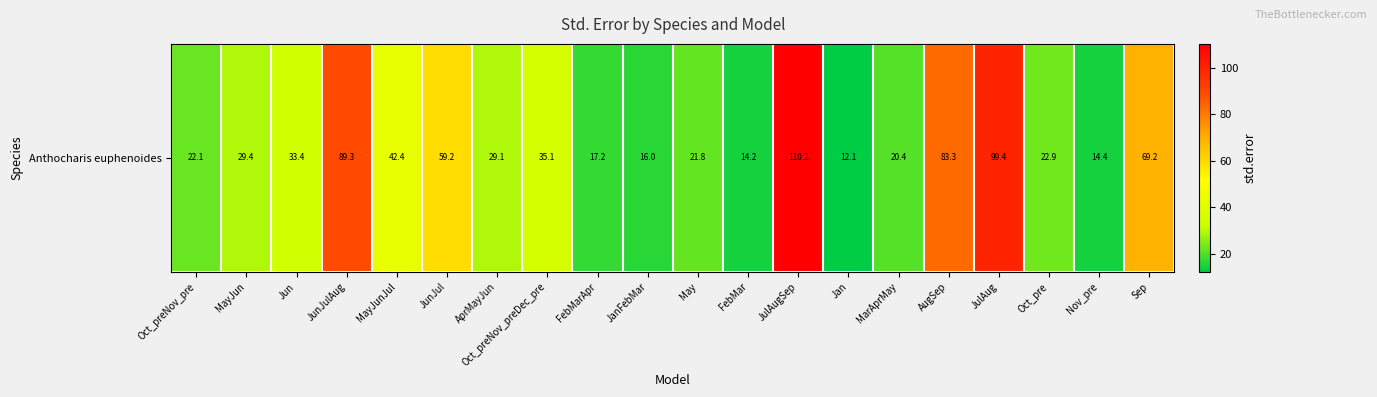

Rank the categories by value from lowest to highest.

Jan, FebMar, Nov_pre, JanFebMar, FebMarApr, MarAprMay, May, Oct_preNov_pre, Oct_pre, AprMayJun, MayJun, Jun, Oct_preNov_preDec_pre, MayJunJul, JunJul, Sep, AugSep, JunJulAug, JulAug, JulAugSep